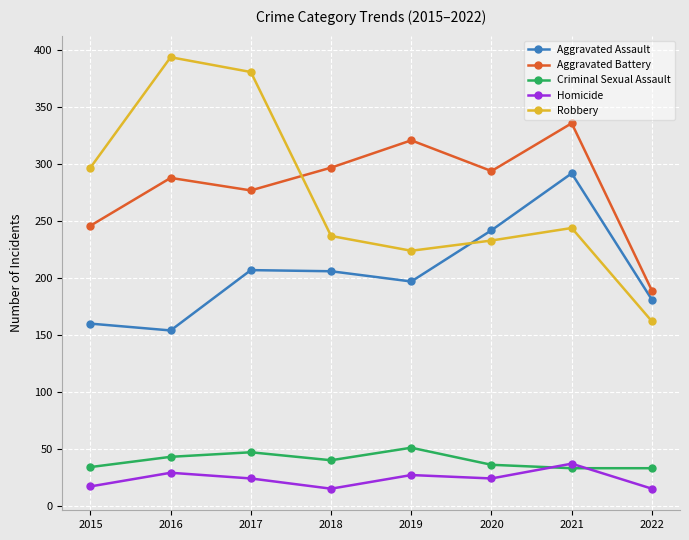

What is the average value of the Aggravated Assault series?

205